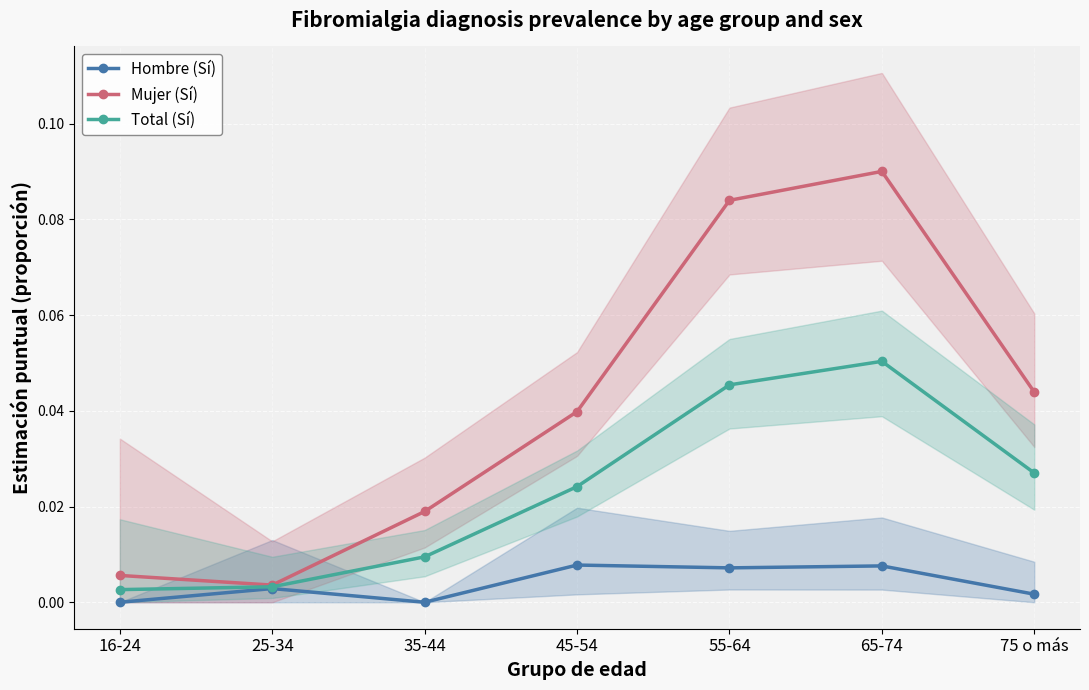

Between 65-74 and 75 o más, which series saw the biggest shift?

Mujer (Sí)